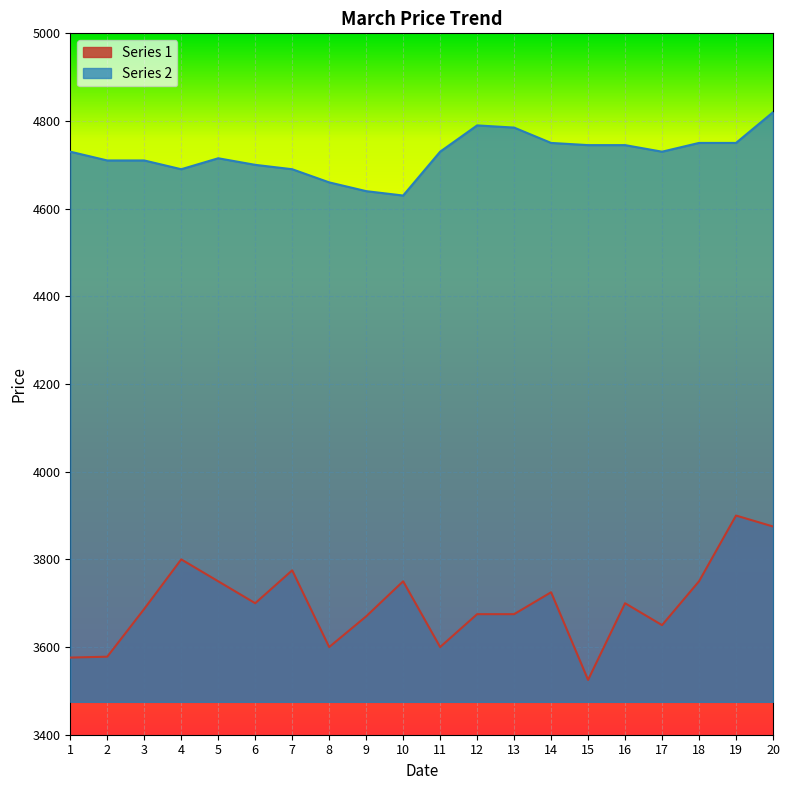

How many distinct data groups are displayed?

2